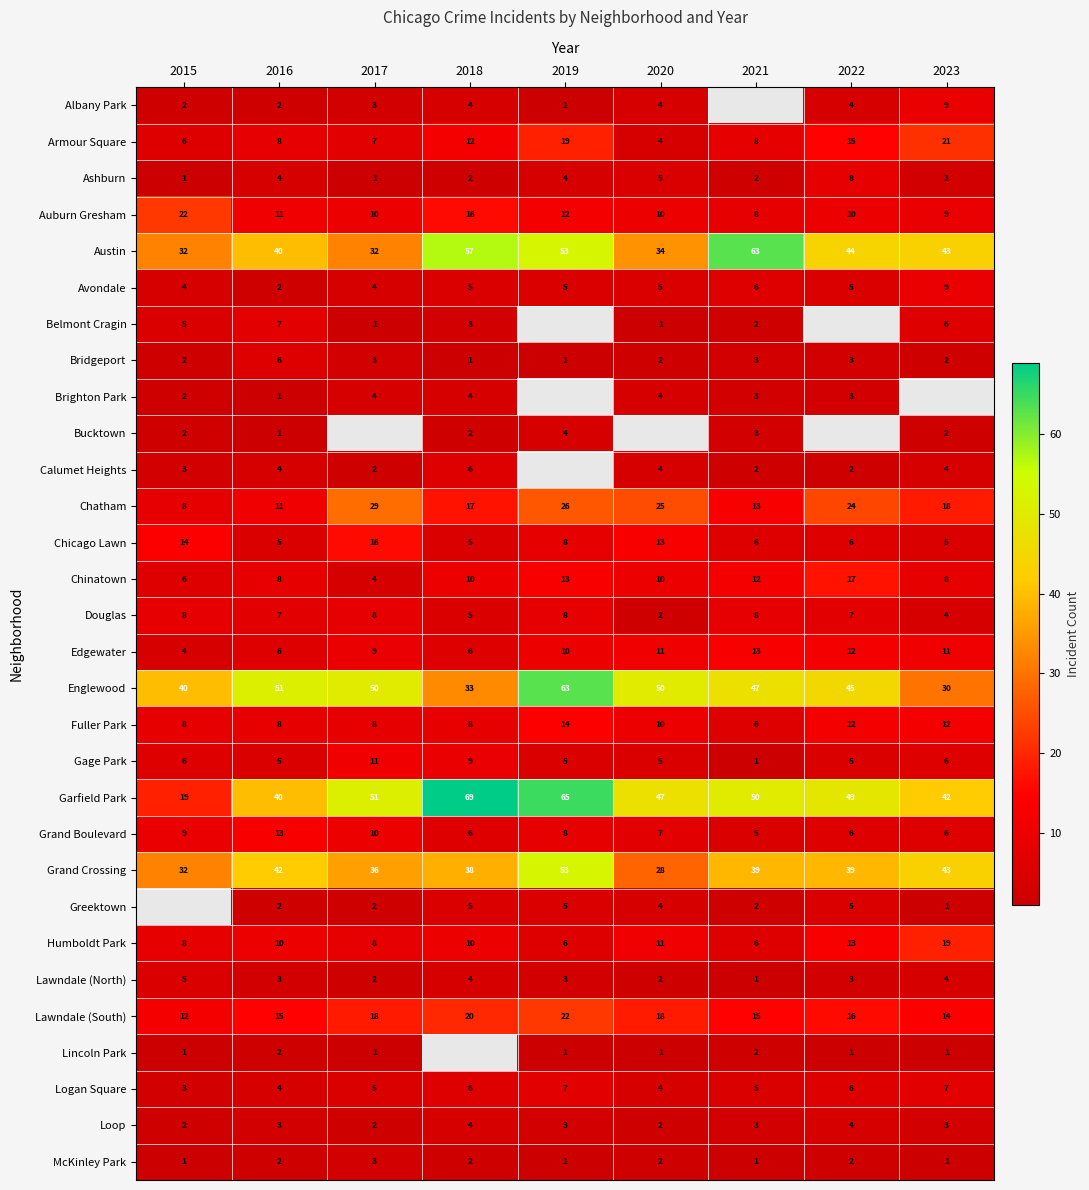

What is the sum of all Douglas values?

57